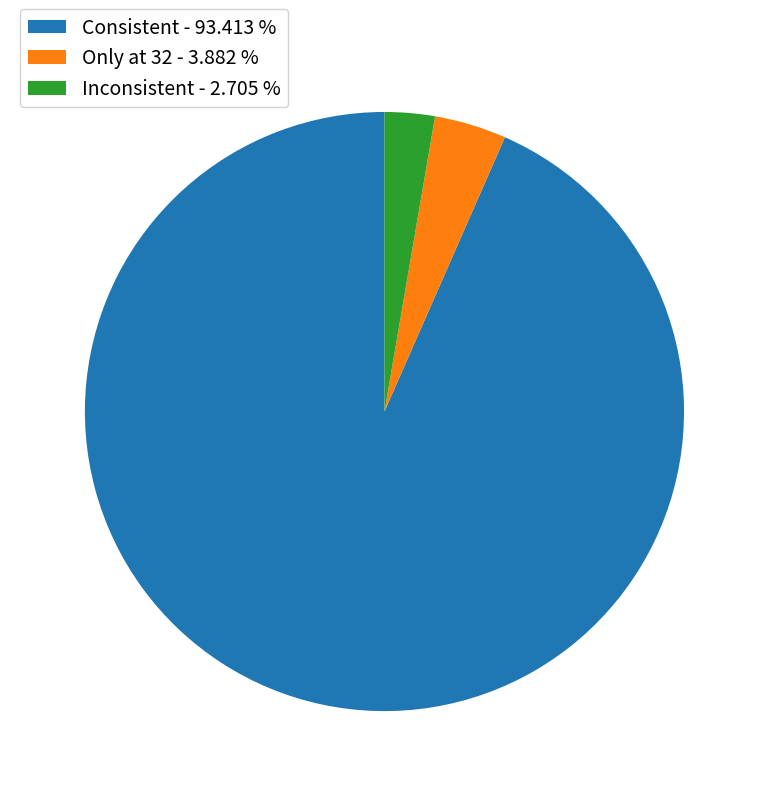

Rank the categories by value from highest to lowest.

Consistent, Only at 32, Inconsistent